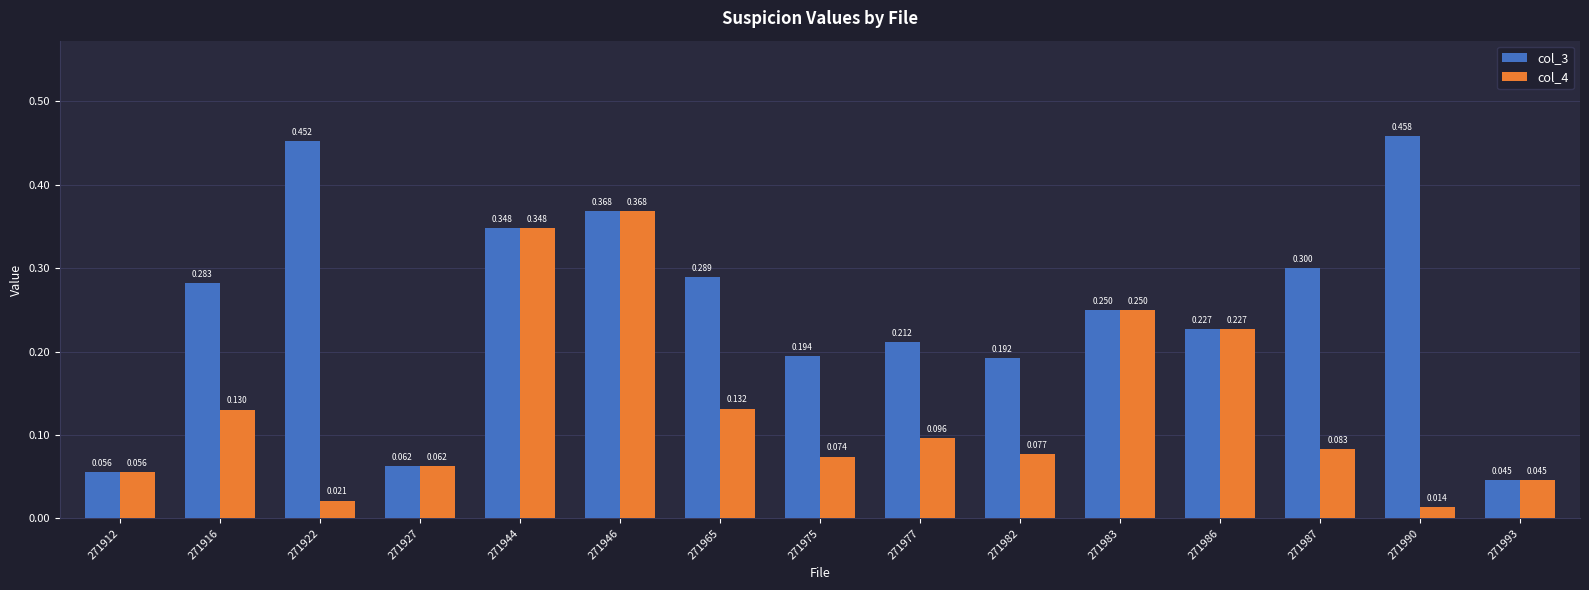

Rank the series by their average value, from highest to lowest.

col_3, col_4